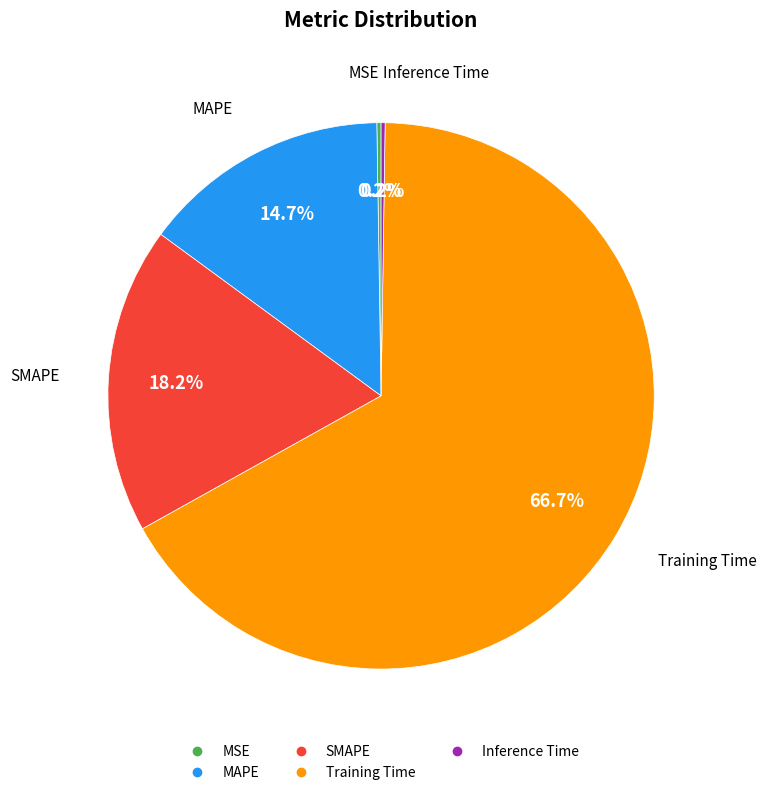

Is there any slice that represents more than half of the pie?

Yes